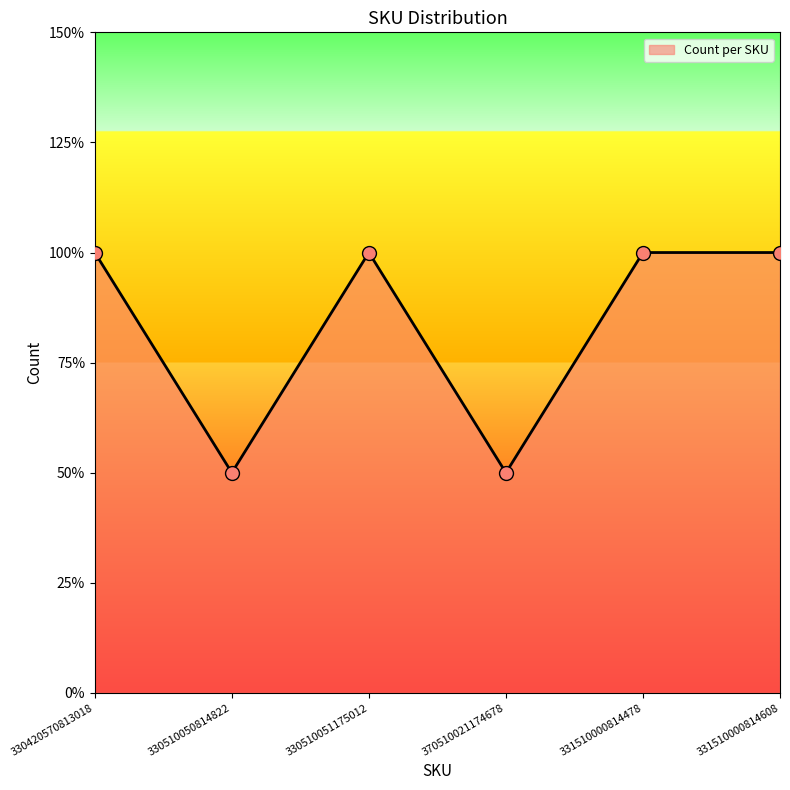

Approximately how many times larger is the value at 331510000814478 compared to 330510050814822?

2.0